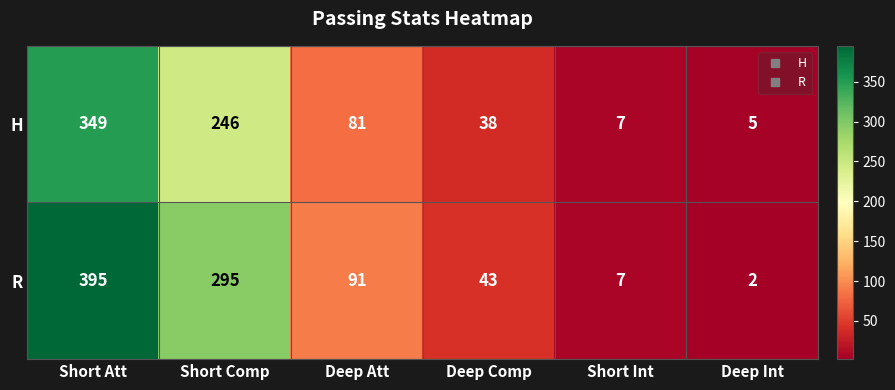

The H series shows 125 at Deep Att. True or false?

False